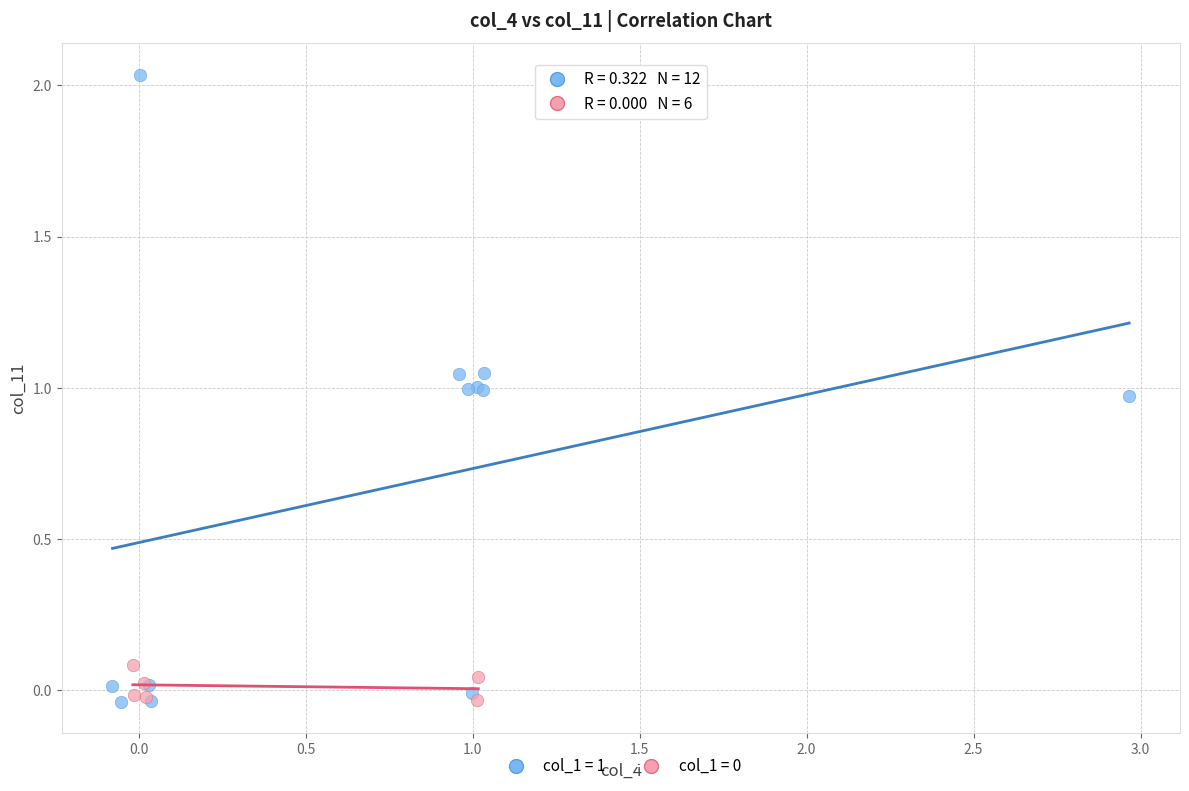

Which series has the widest spread of Y values?

col_1 = 1